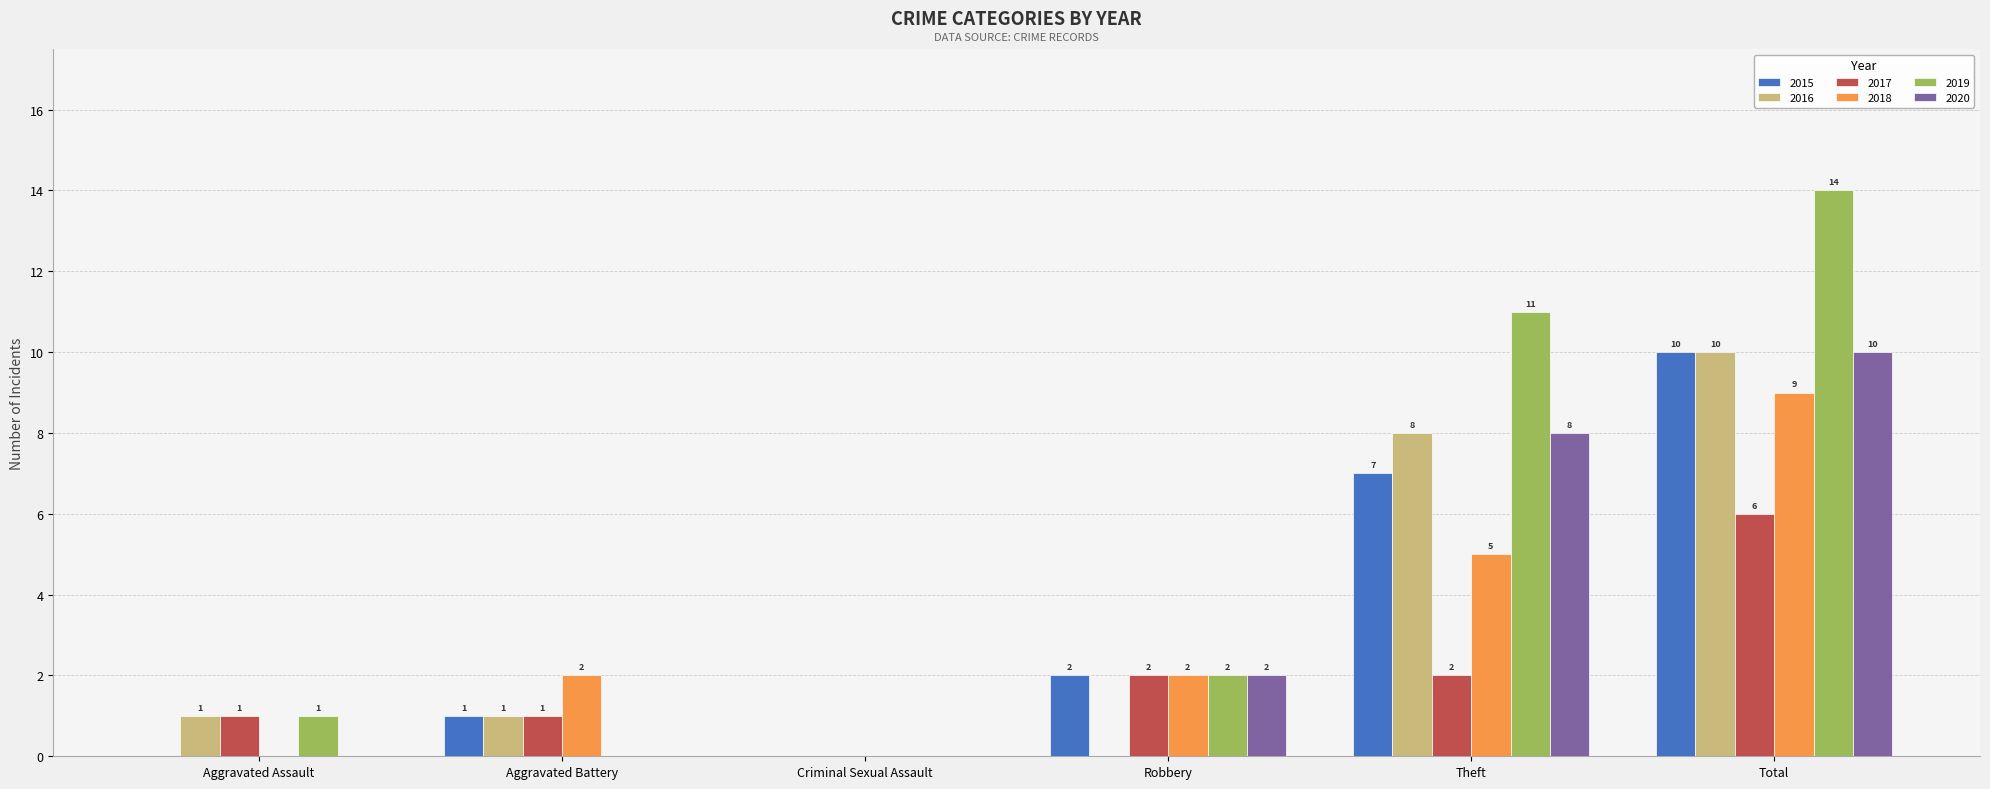

How many data points does each series have?

6